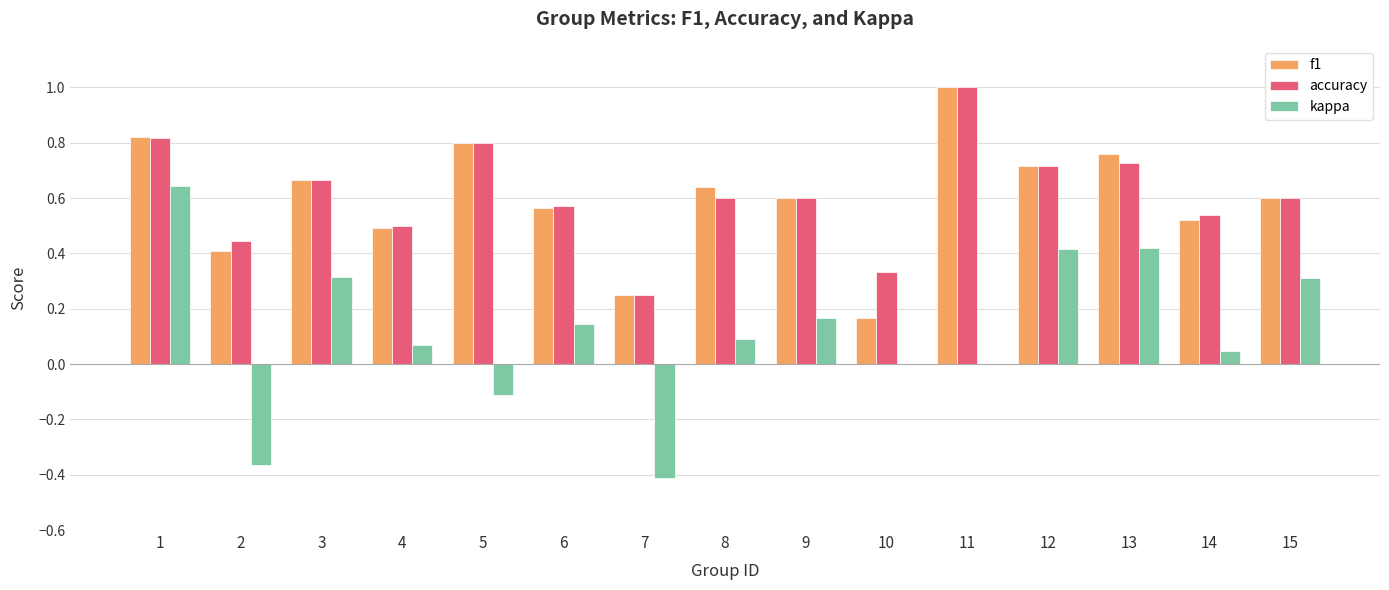

Is the value of f1 at 12 greater than the value of kappa at 8?

Yes